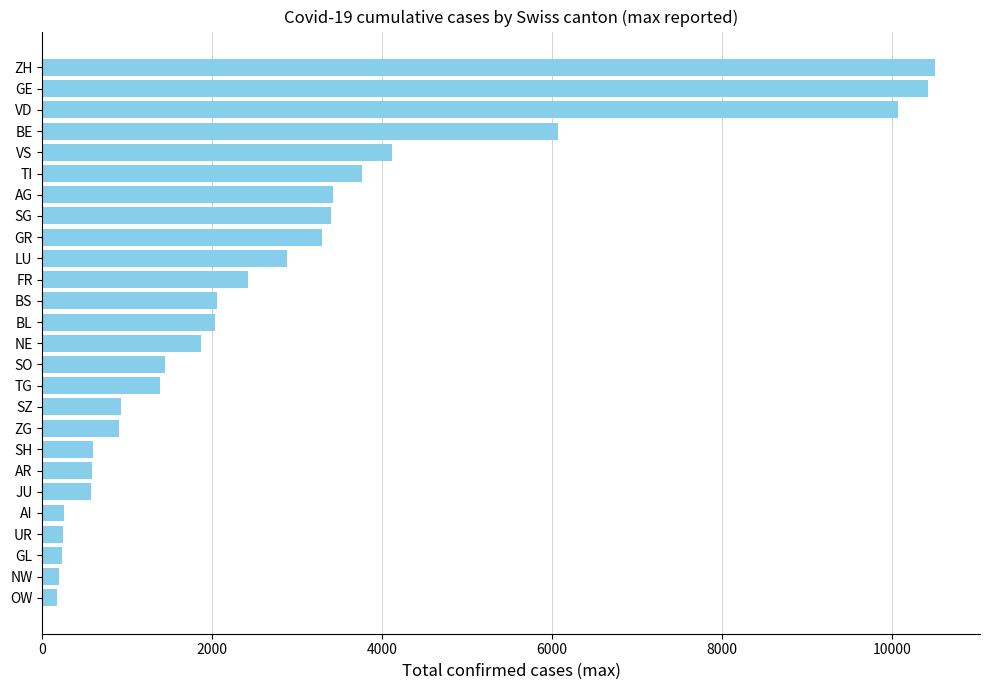

What is the change in value from ZH to BL?

-8476